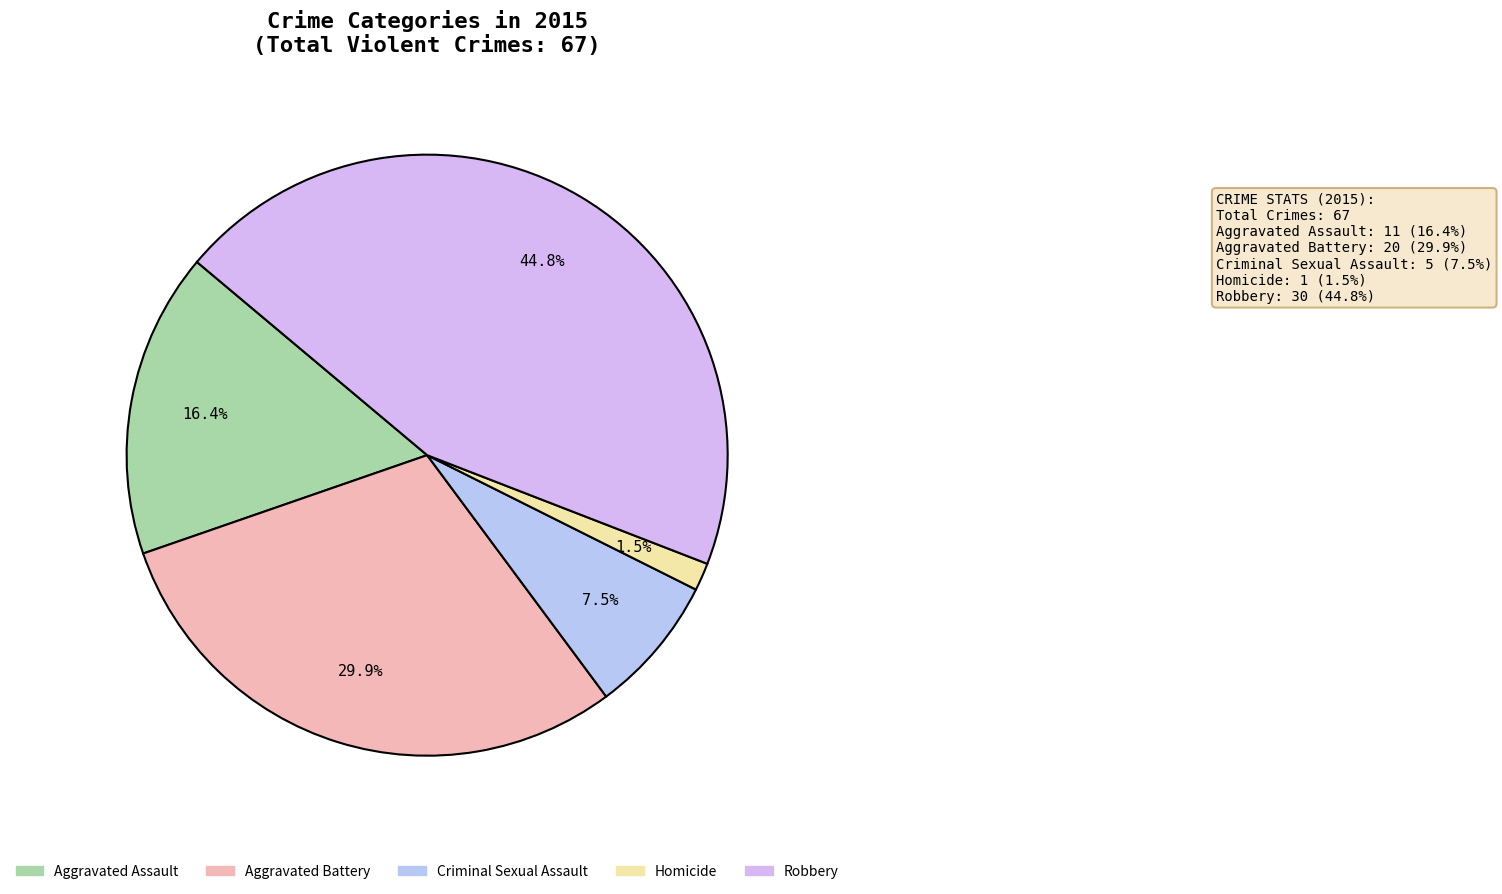

Combined, do Homicide and Aggravated Assault account for over 50%?

No